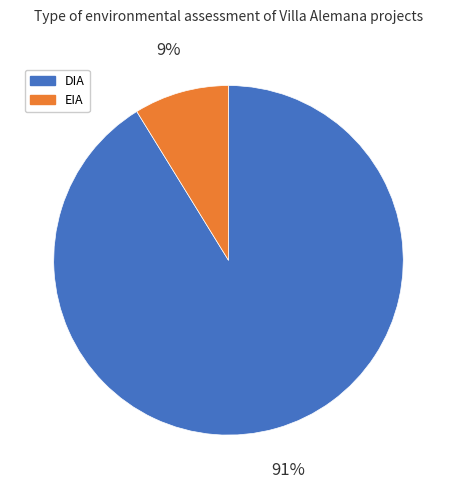

To the nearest percent, what is the difference between the EIA and DIA slice percentages?

82%